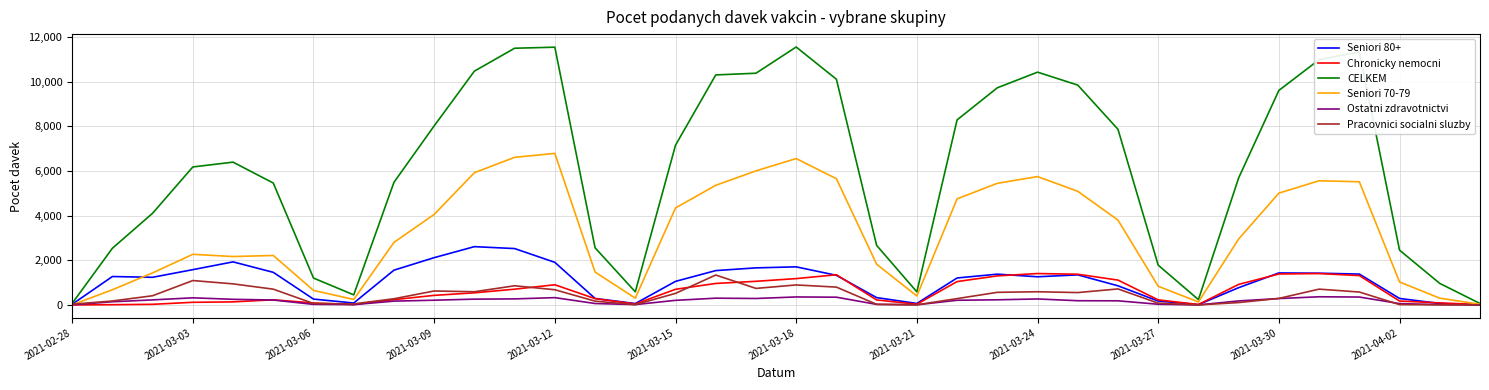

At how many categories does at least one series exceed 1936?

27